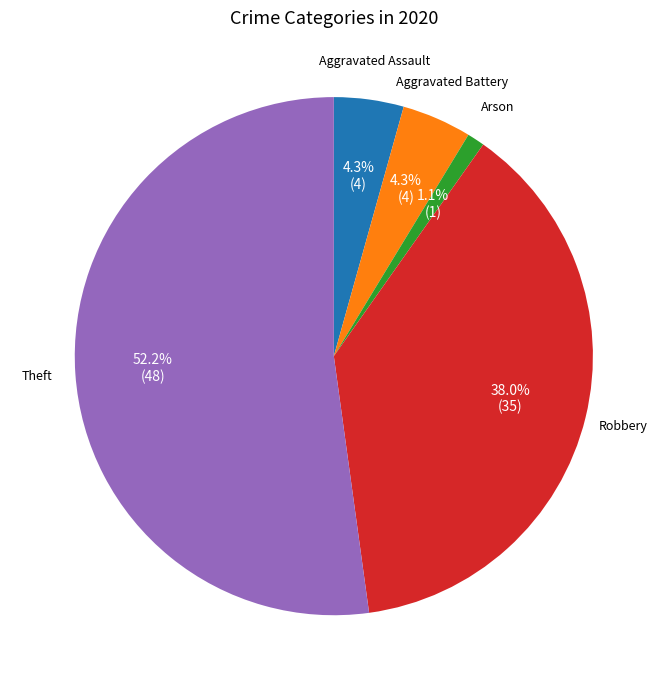

Is there any slice that represents more than half of the pie?

Yes